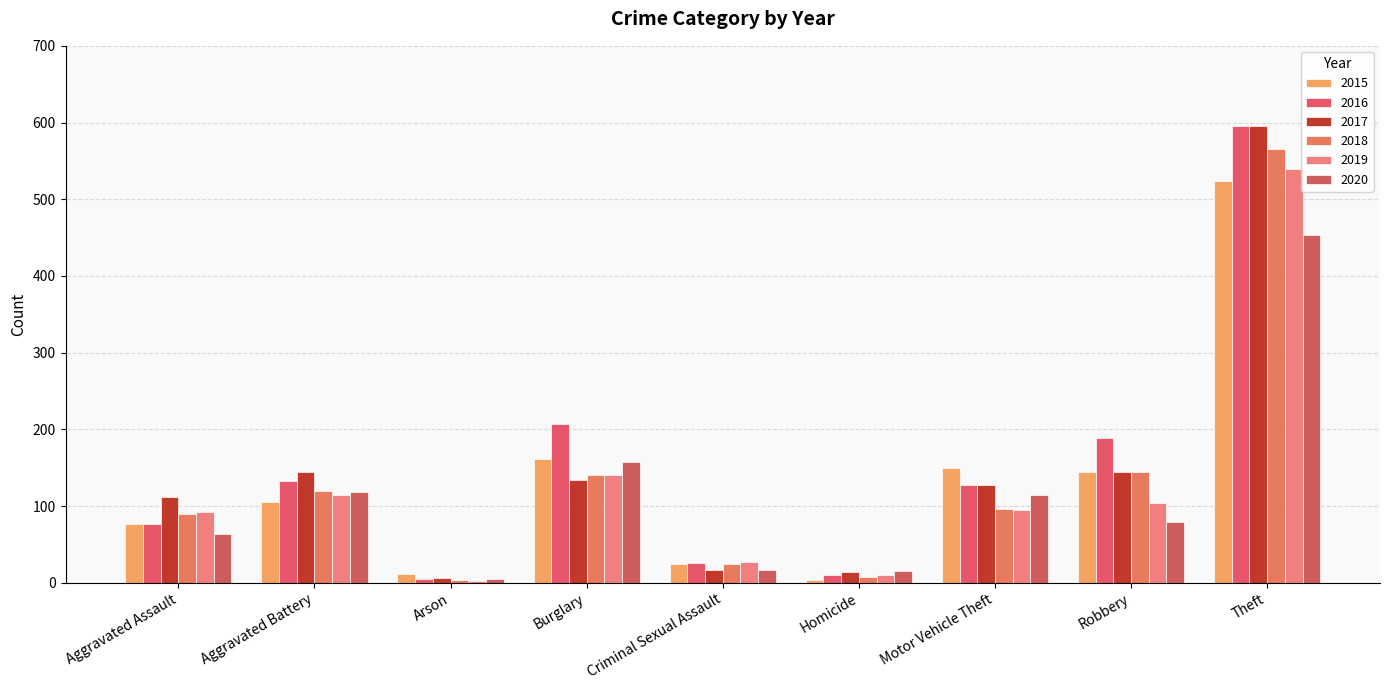

What is the approximate value of 2020 at Motor Vehicle Theft?

114